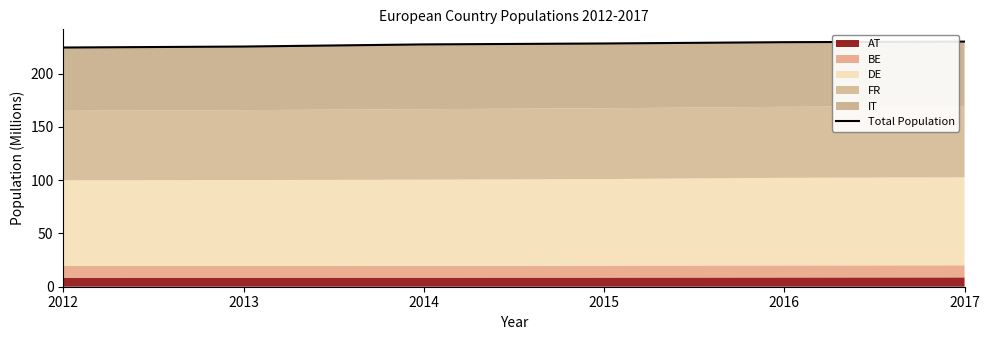

How many values are below 228?

3